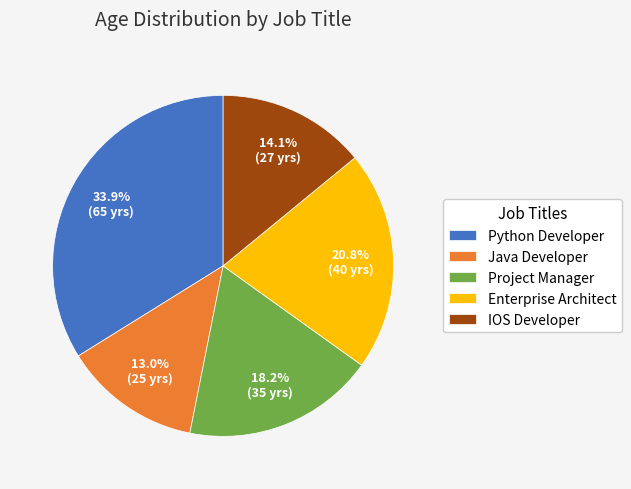

The IOS Developer slice represents 5% of the pie. True or false?

False